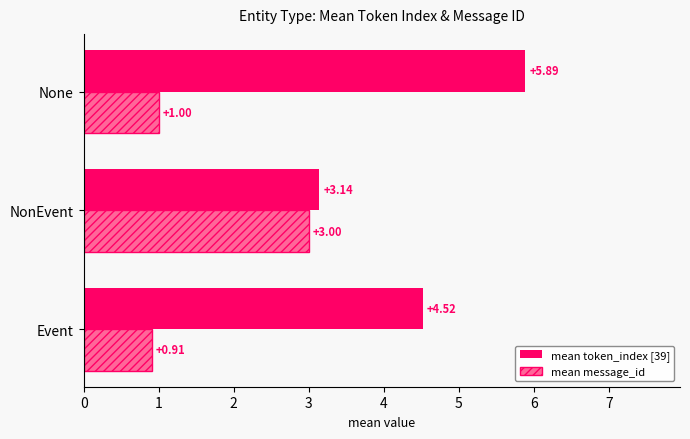

At which category does the chart reach its peak across all series?

None